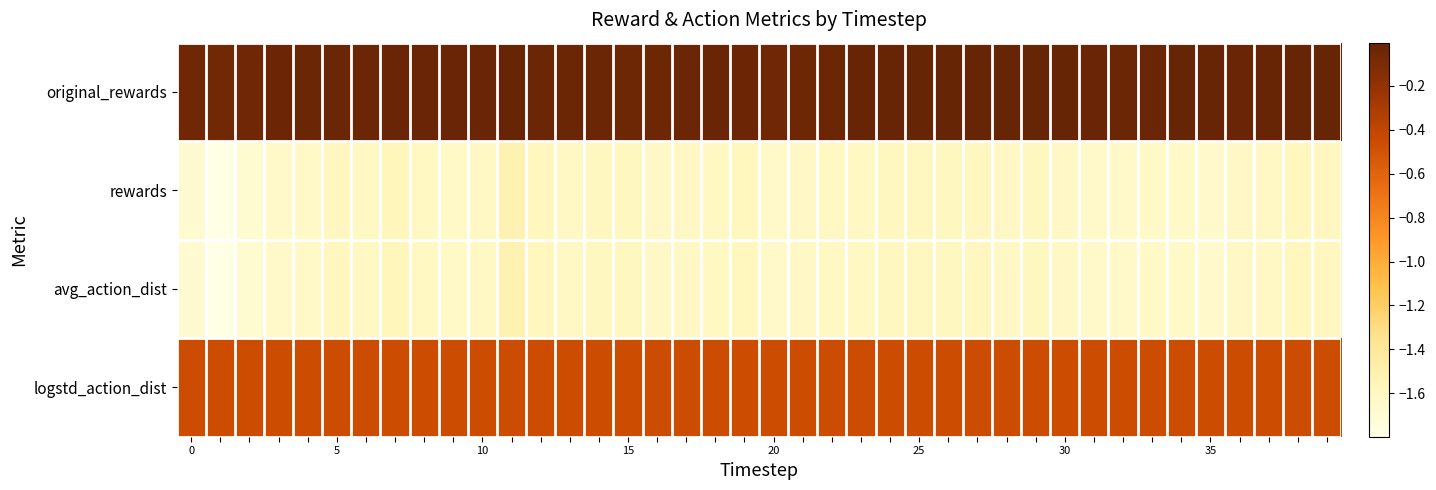

List the series in order of their peak value, lowest first.

rewards, avg_action_dist, logstd_action_dist, original_rewards